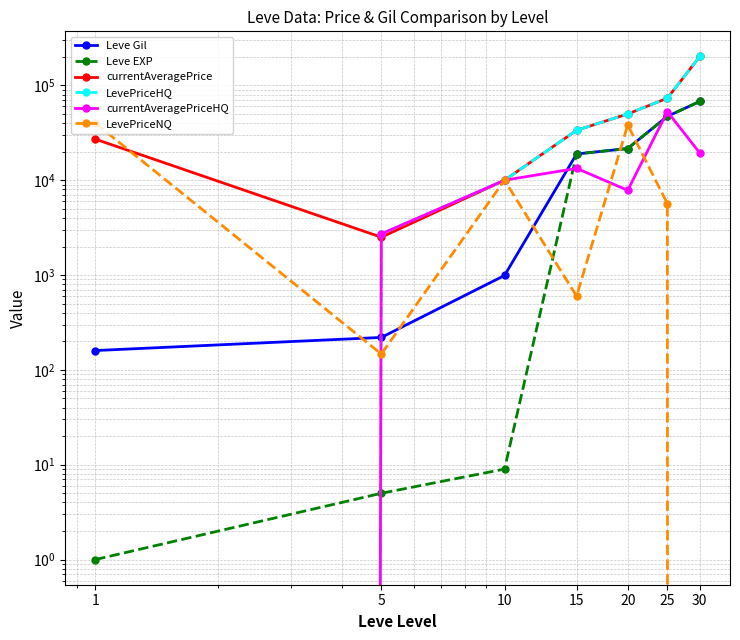

Rank the series by their maximum value, from lowest to highest.

LevePriceNQ, currentAveragePriceHQ, Leve Gil, Leve EXP, currentAveragePrice, LevePriceHQ